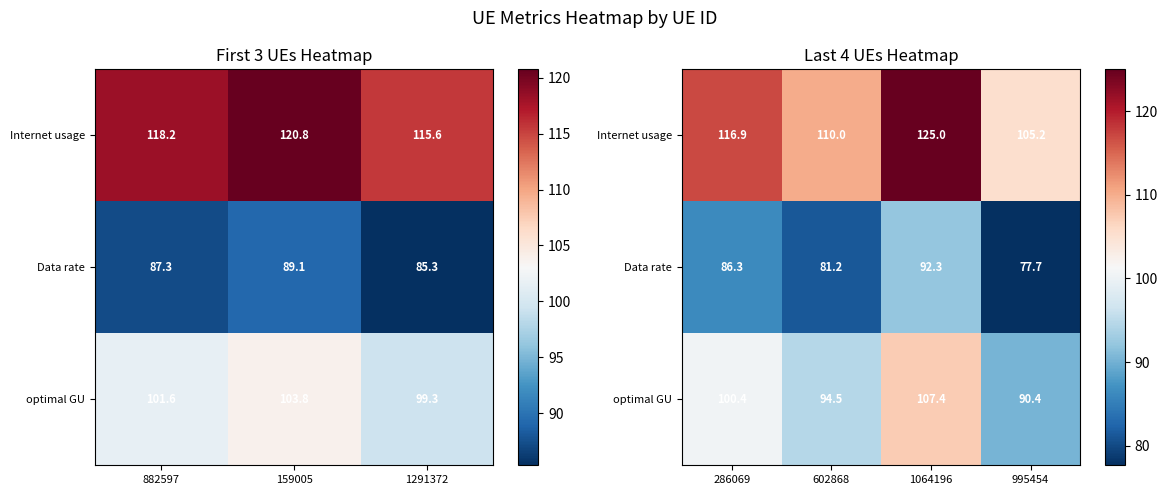

Where does the Data rate series first go above 86?

286069